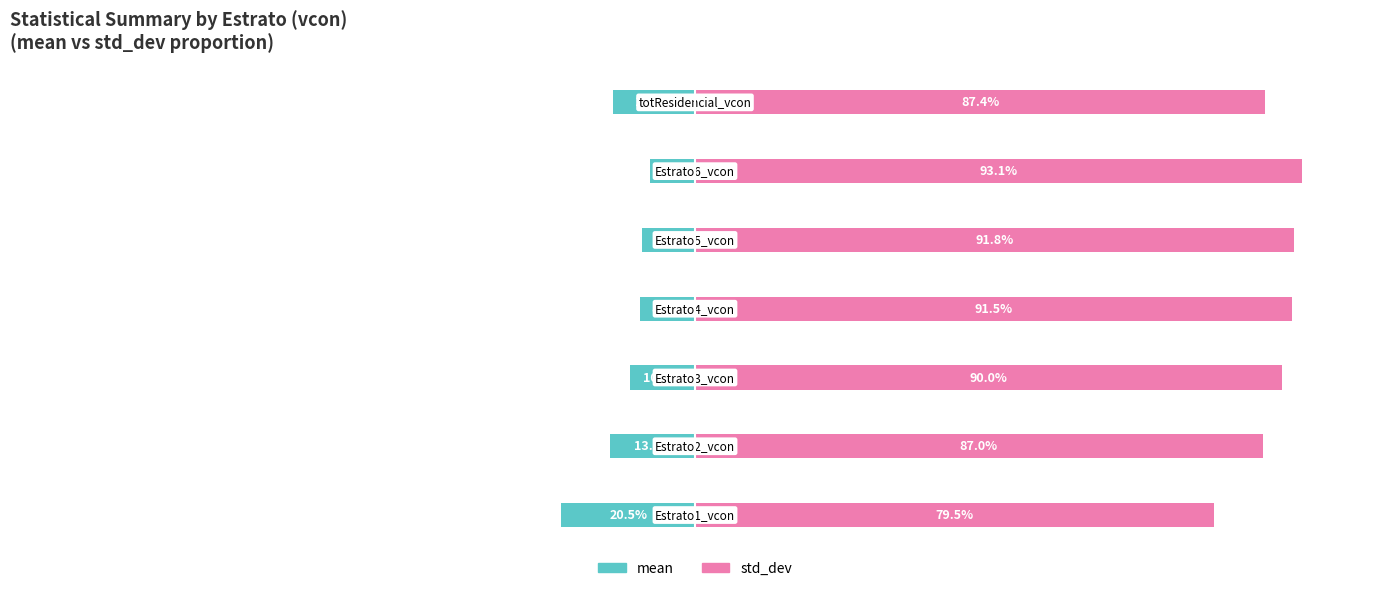

How many bars are there in each group?

2